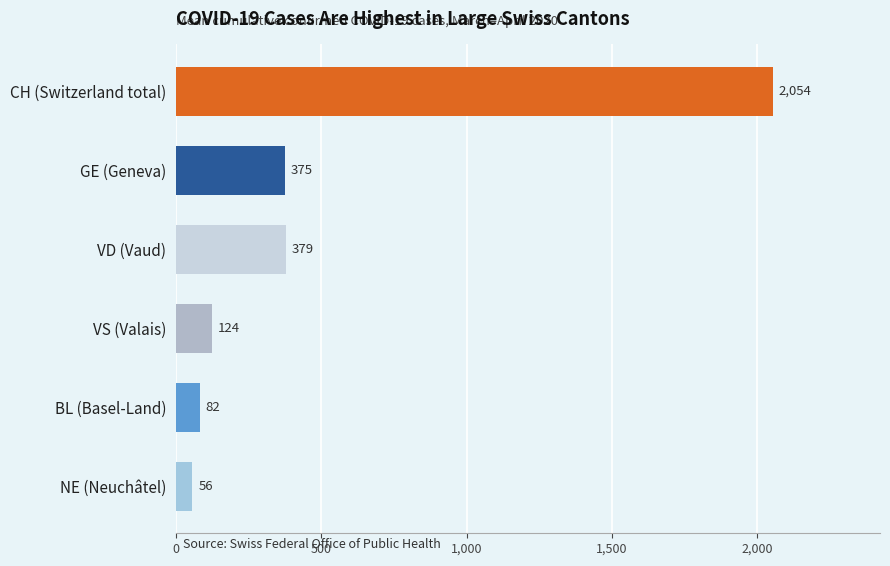

Count the number of categories in the chart.

6